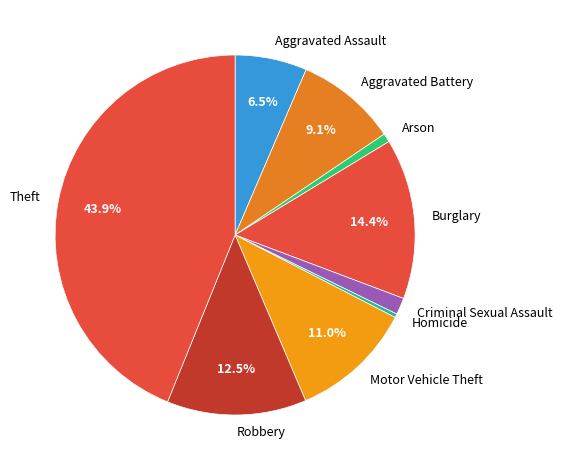

Which slice is the largest?

Theft